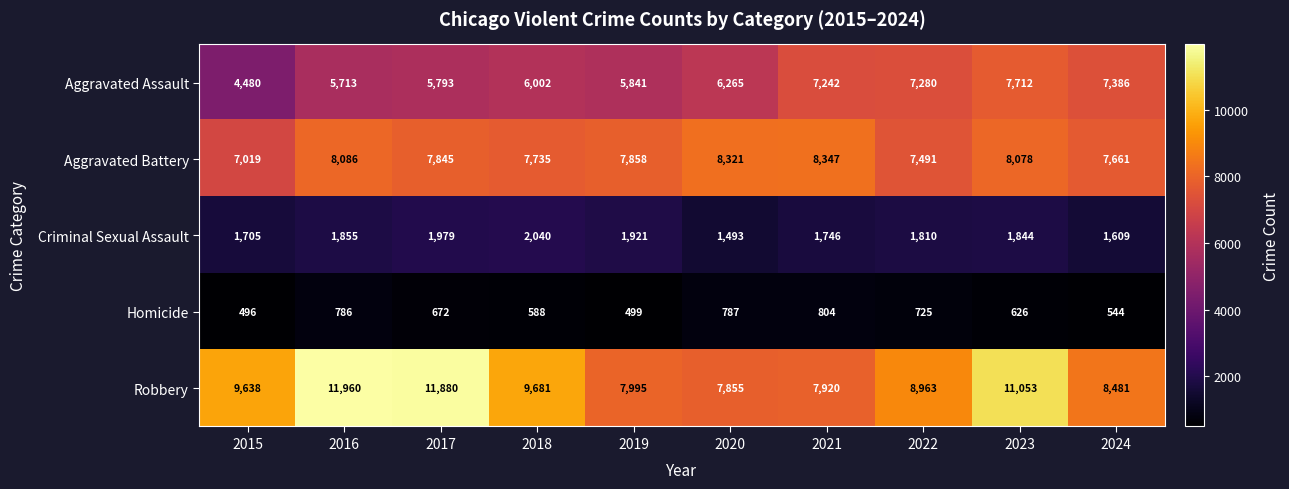

What is the minimum value shown in the chart?

496